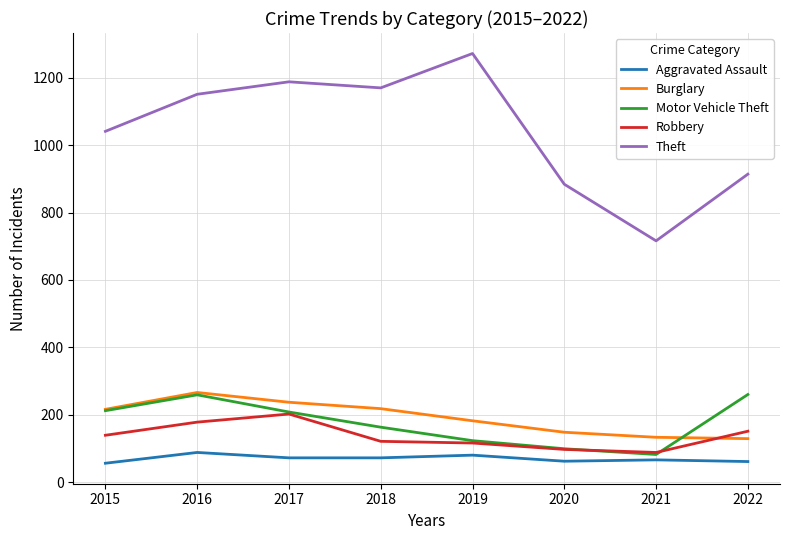

What is the sum of all Burglary values?

1529